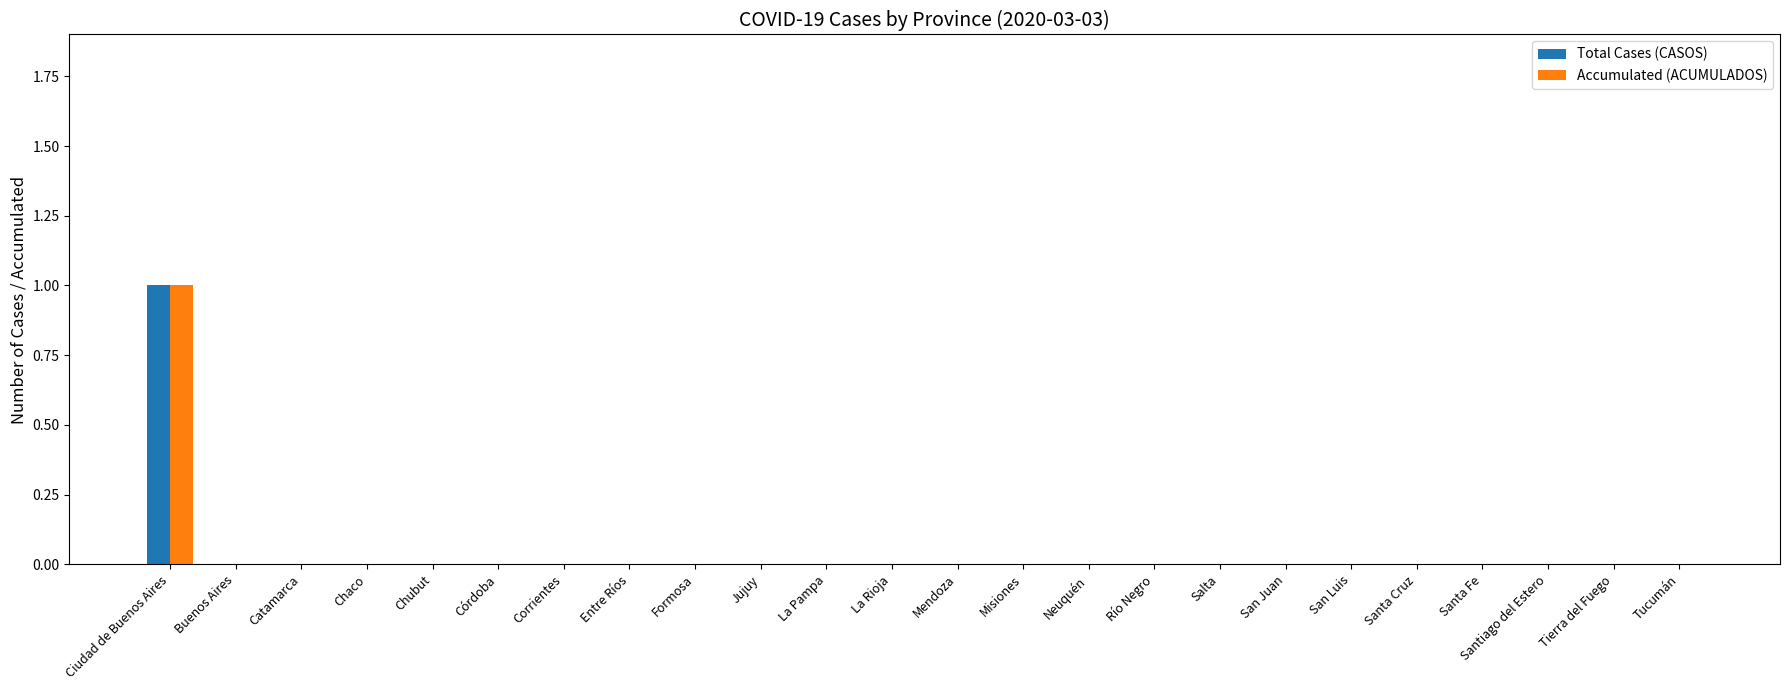

Reading right to left, list all the values displayed in this chart.

Total Cases (CASOS): 0	0	0	0	0	0	0	0	0	0	0	0	0	0	0	0	0	0	0	0	0	0	0	1
Accumulated (ACUMULADOS): 0	0	0	0	0	0	0	0	0	0	0	0	0	0	0	0	0	0	0	0	0	0	0	1